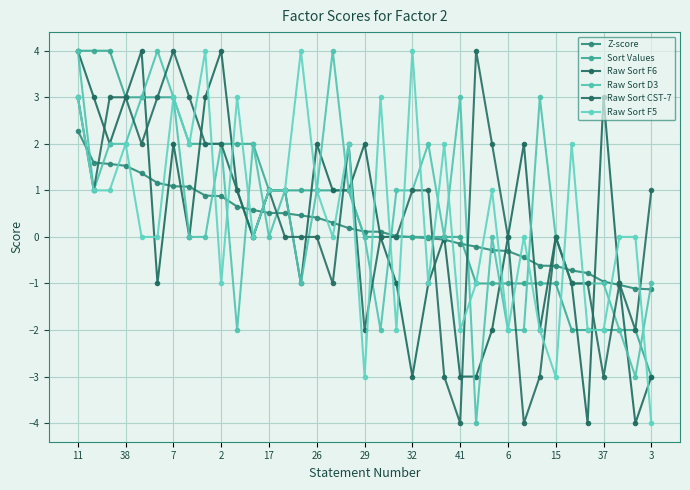

How many lines are shown in the chart?

6